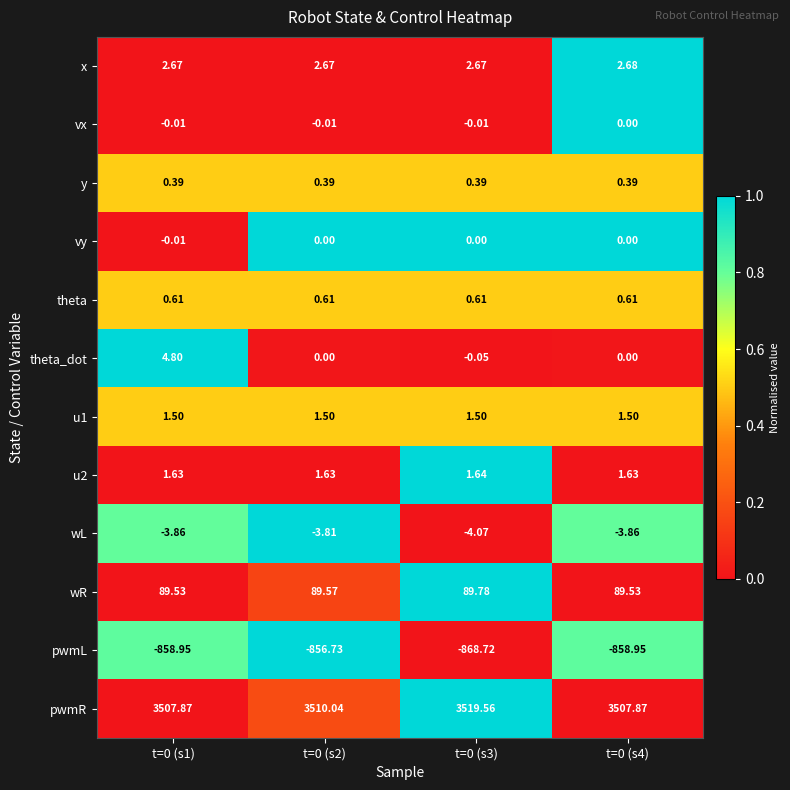

Which series has the widest spread of values?

pwmL